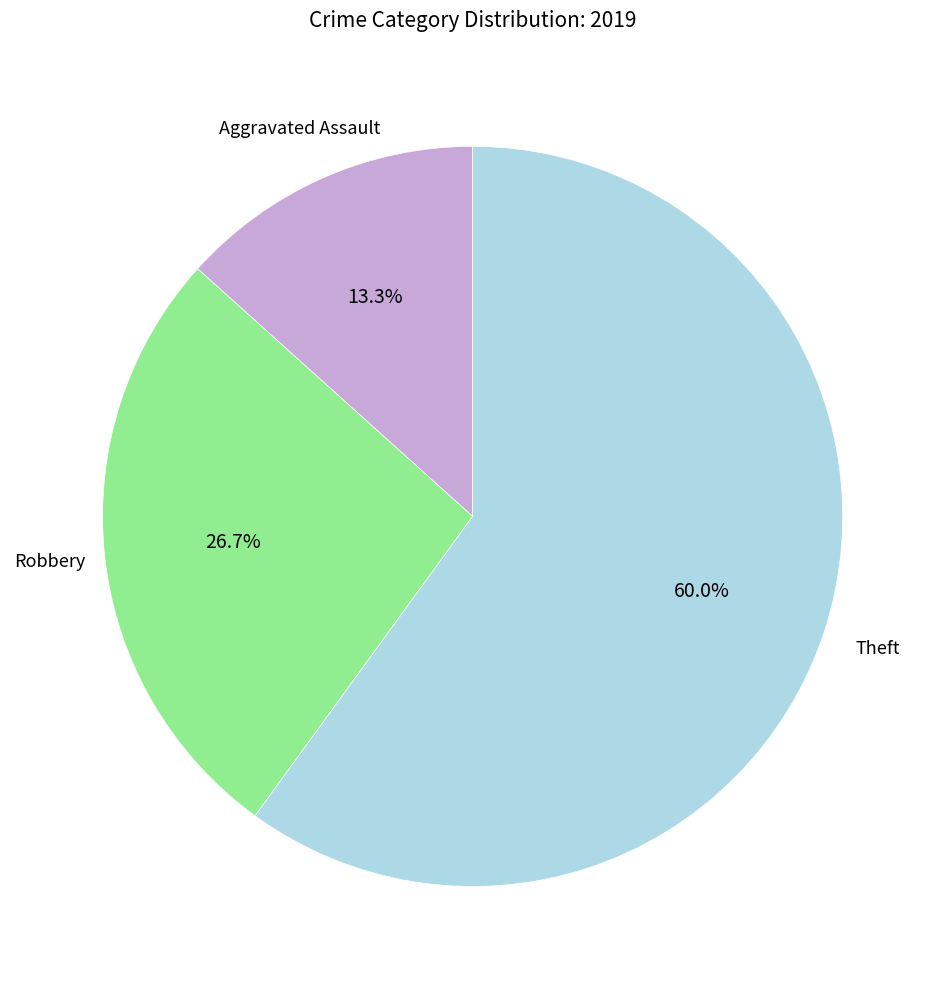

How many segments does this pie chart have?

3